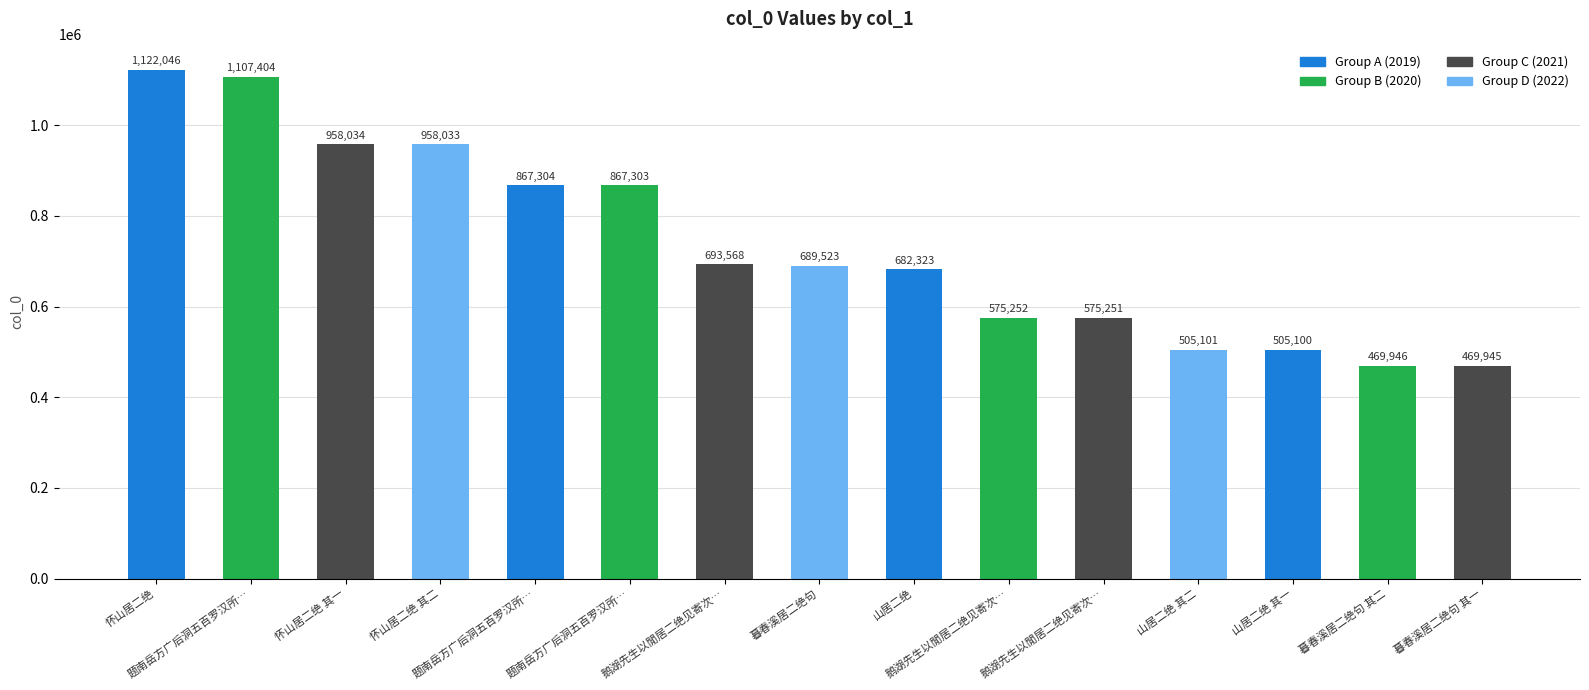

How many bars are there in total?

15